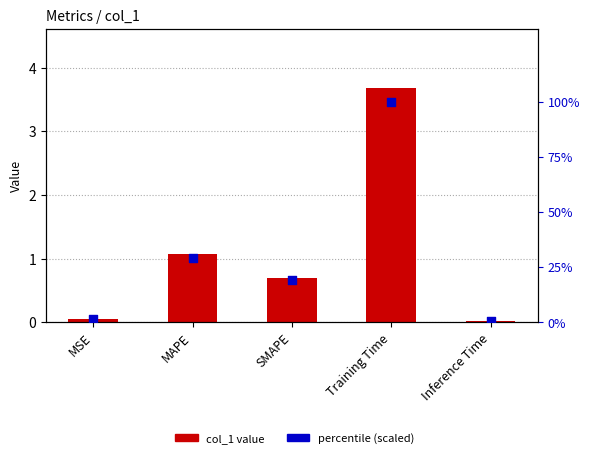

At which category is the sum across all series the highest?

Training Time